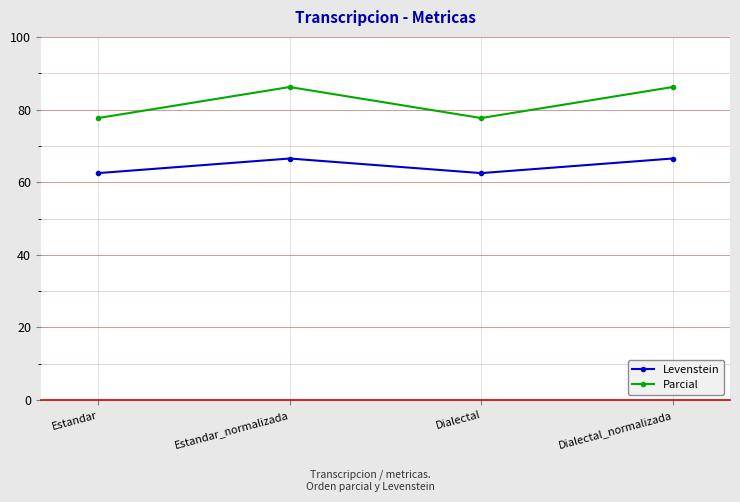

Reading left to right, list all the values displayed in this chart.

Levenstein: Estandar=62.5	Estandar_normalizada=66.5	Dialectal=62.5	Dialectal_normalizada=66.5
Parcial: Estandar=77.7	Estandar_normalizada=86.2	Dialectal=77.7	Dialectal_normalizada=86.2